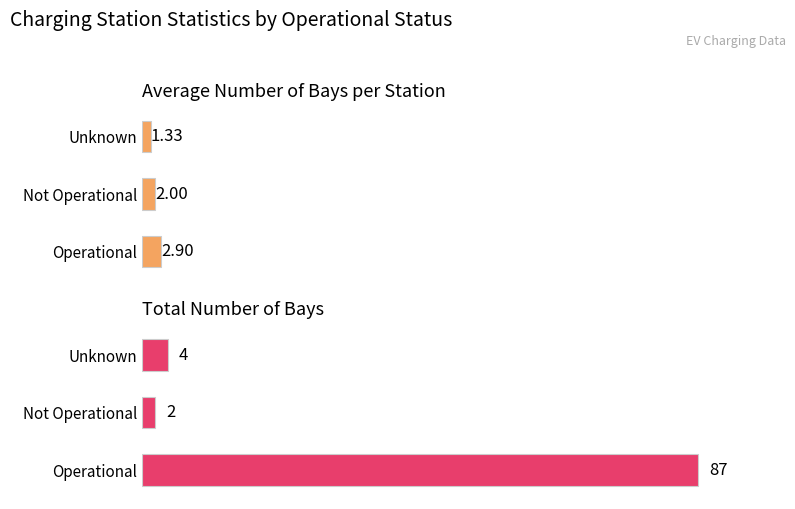

How many groups of bars are there?

3